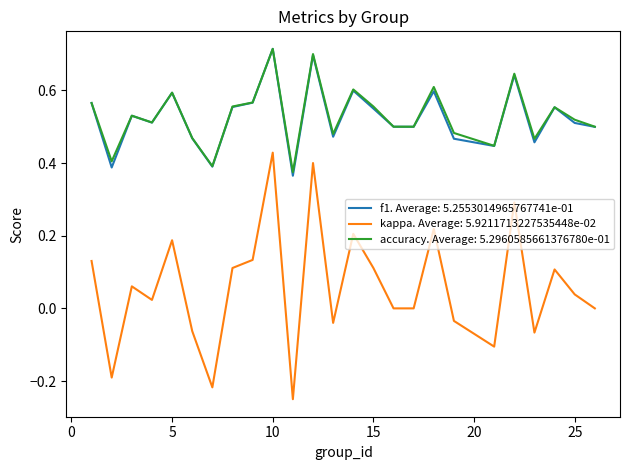

Which series has the widest spread of values?

kappa. Average: 5.9211713227535448e-02